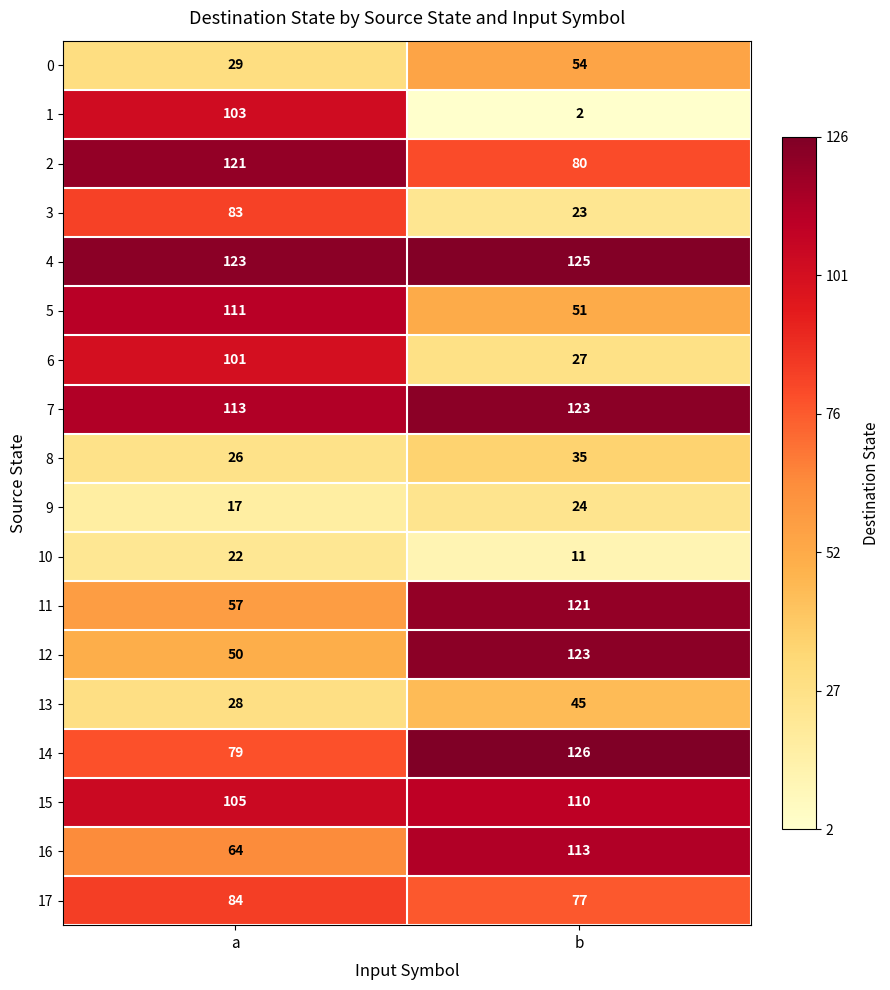

What is the difference between the maximum and minimum values in the 14 series?

47